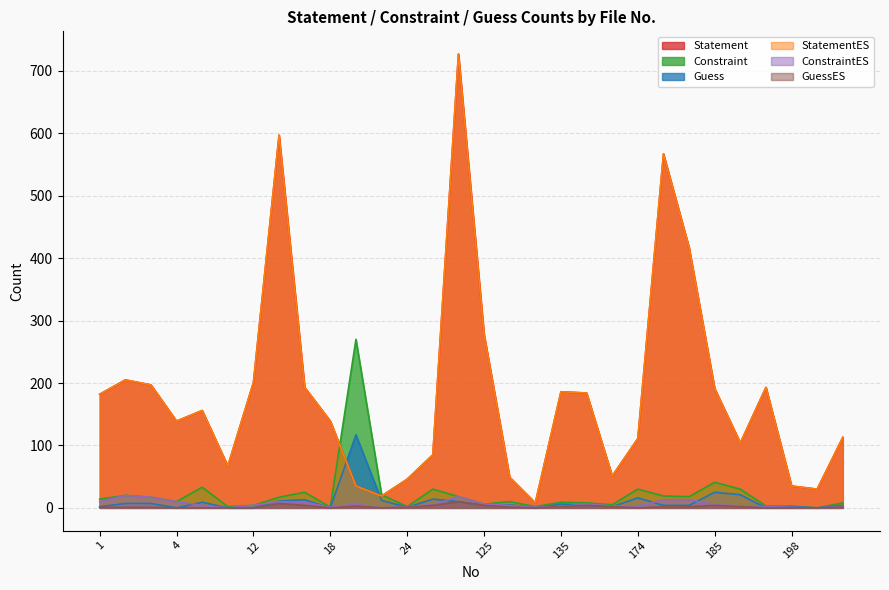

At which category does the chart reach its peak across all series?

124